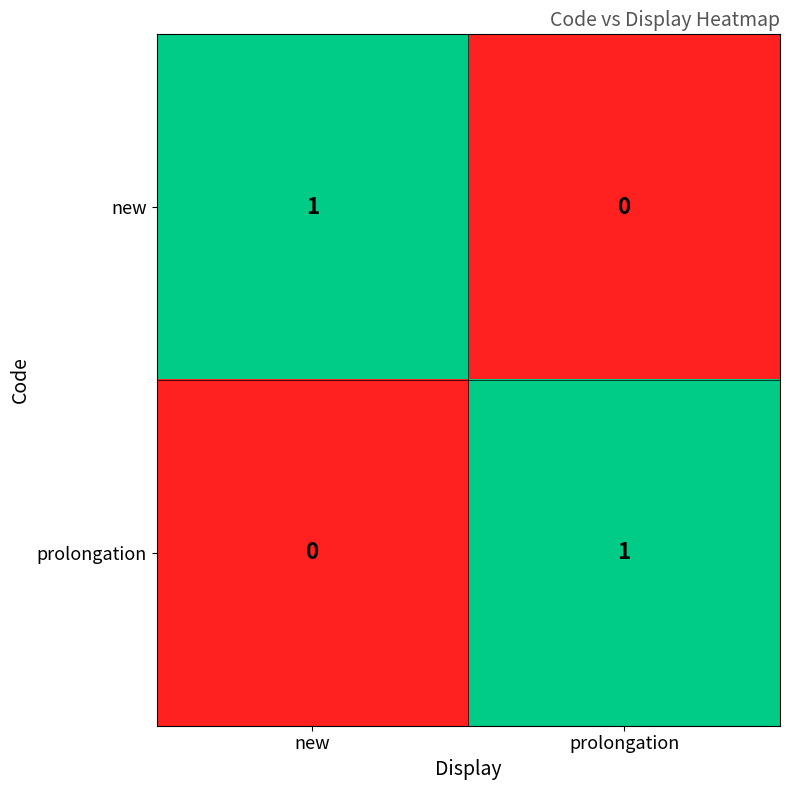

What is the total value across all series at prolongation?

1